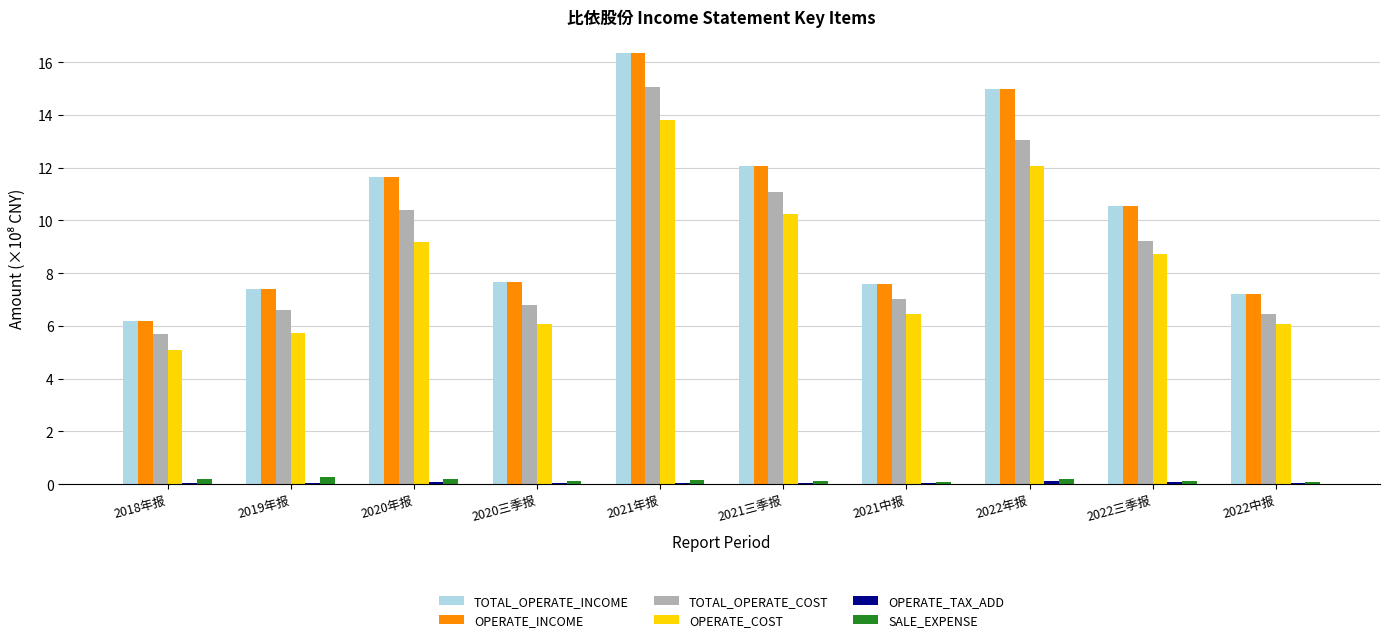

At which label does OPERATE_COST first exceed 8?

2020年报